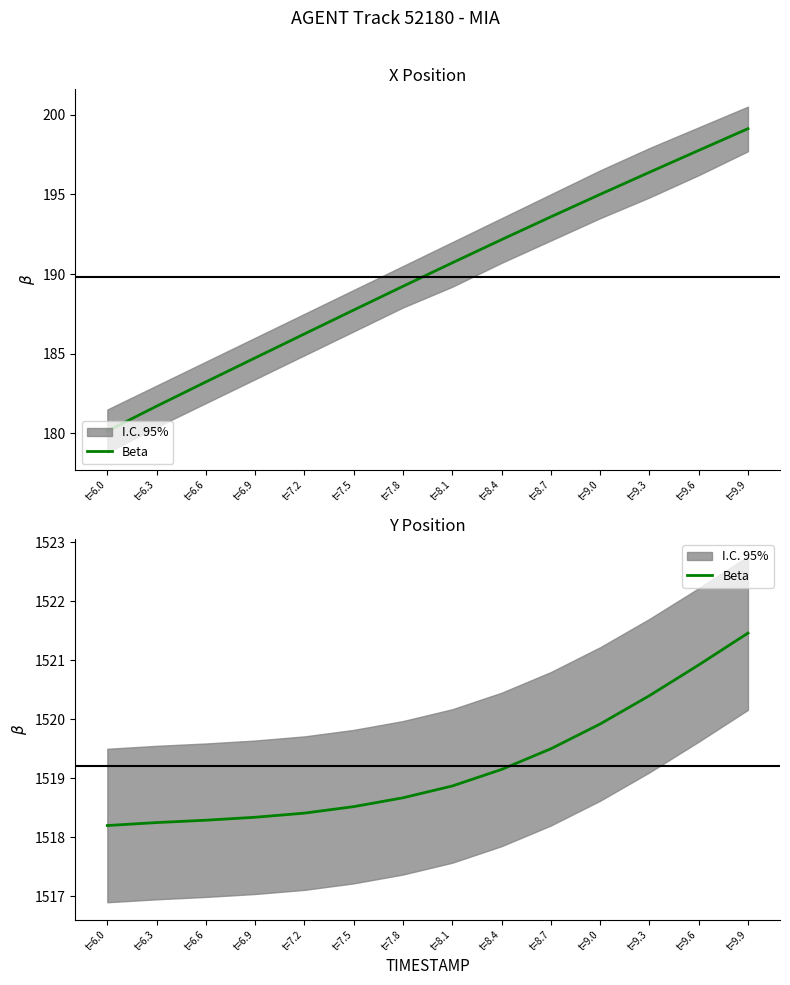

Approximately how many times larger is the value at t=8.1 compared to t=9.3?

1.0